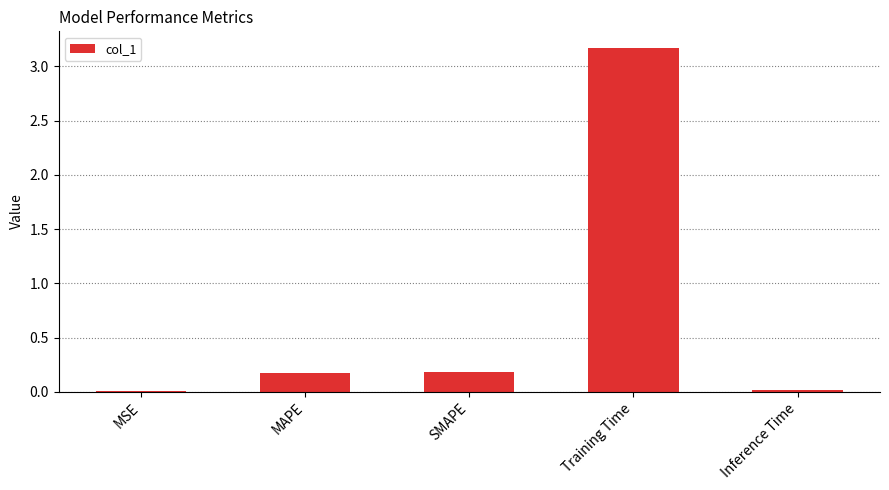

True or false: the data shows 0.0 at MSE.

True